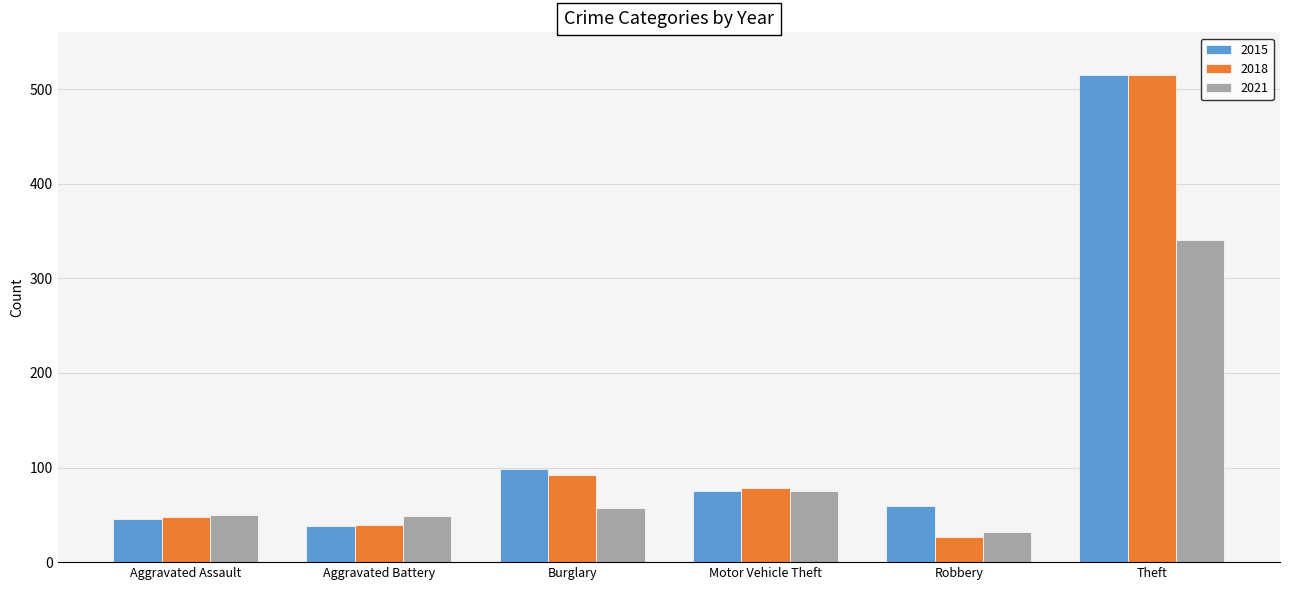

Is it true that 2015 equals 271 at Theft?

False